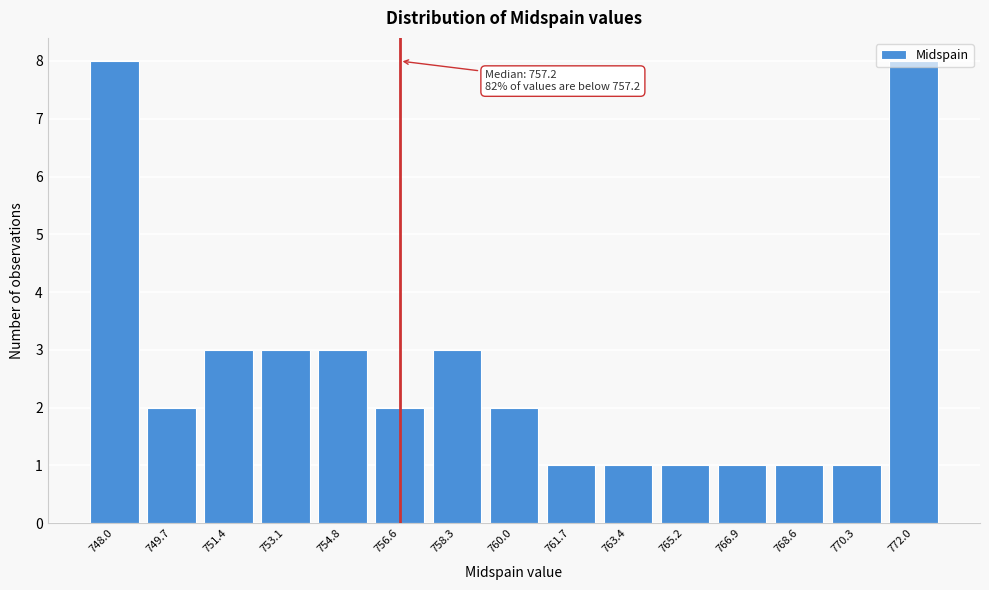

What is the difference between the maximum and second lowest values?

7